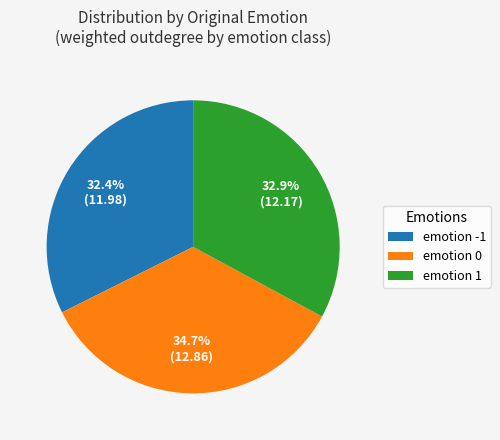

What percentage is the emotion 0 slice, to the nearest percent?

35%